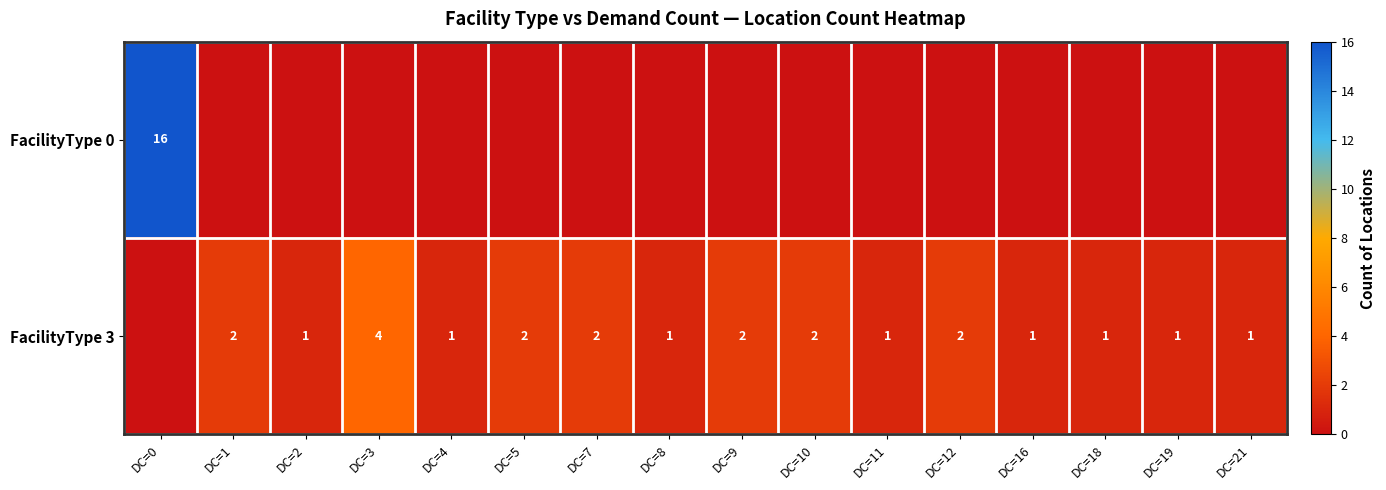

List the labels in order of row_1 value, smallest first.

DC=0, DC=2, DC=4, DC=8, DC=11, DC=16, DC=18, DC=19, DC=21, DC=1, DC=5, DC=7, DC=9, DC=10, DC=12, DC=3